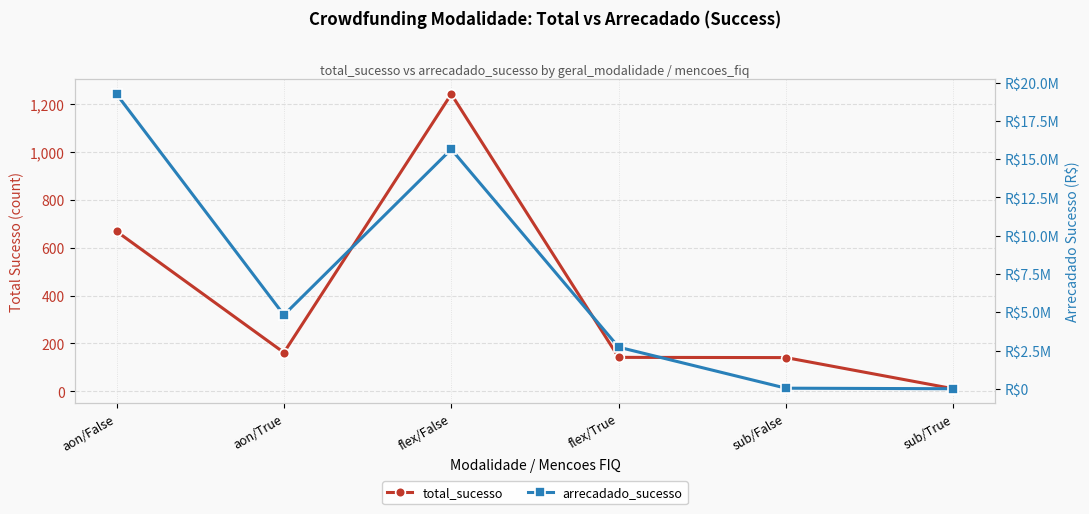

At which category does arrecadado_sucesso reach its first local valley?

aon/True